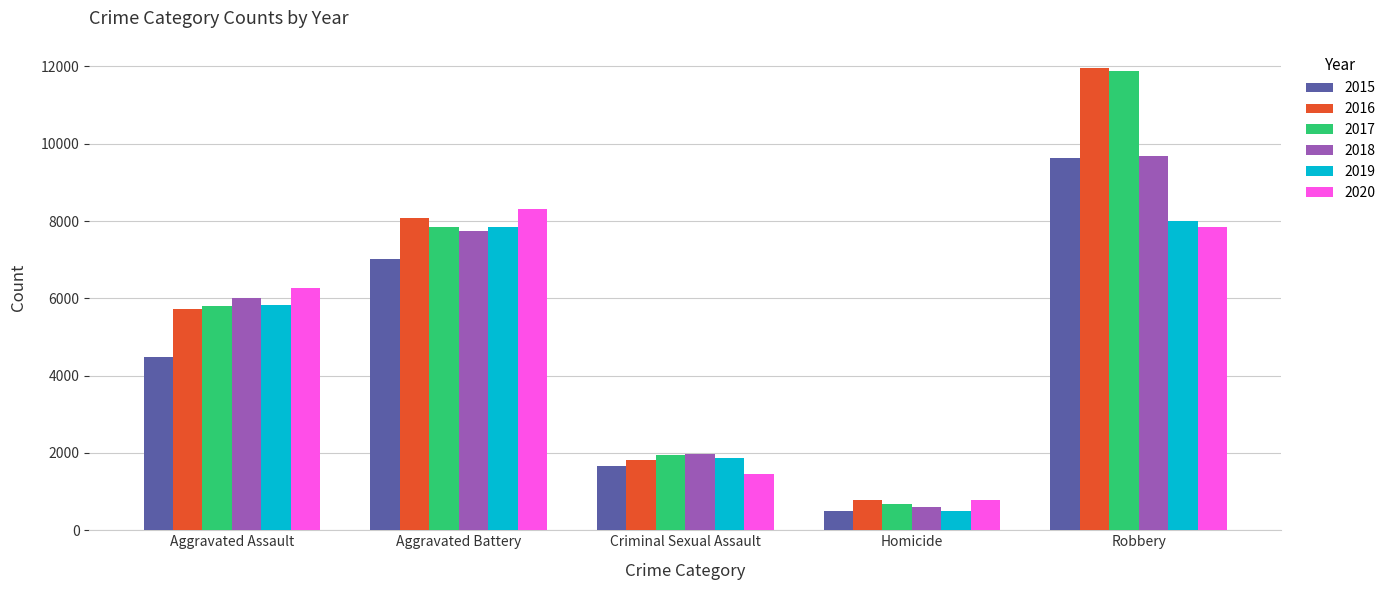

Reading left to right, extract all data points from this chart.

2015: 4480	7018	1670	496	9638
2016: 5712	8085	1817	786	11960
2017: 5793	7845	1947	672	11880
2018: 6001	7734	1978	589	9679
2019: 5840	7857	1880	498	7994
2020: 6263	8320	1453	787	7855